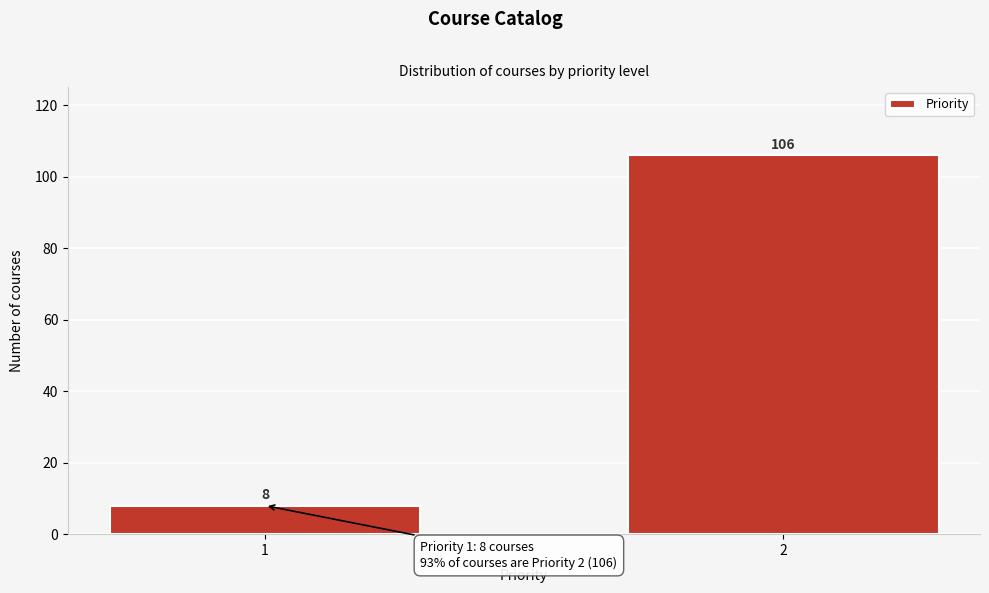

Reading left to right, list all the values displayed in this chart.

8	106